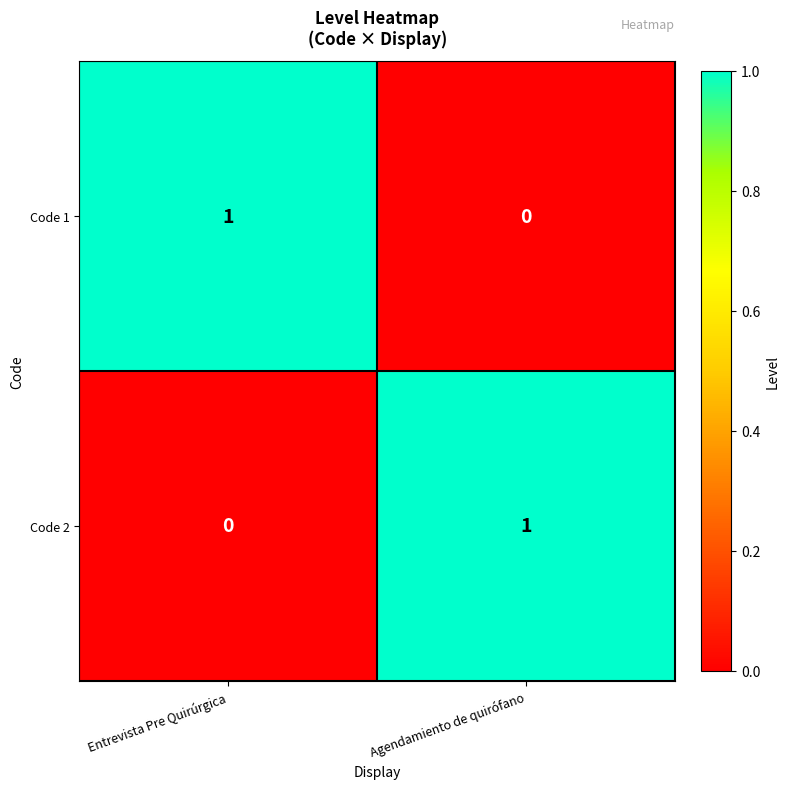

The Code 2 series shows 0 at Entrevista Pre Quirúrgica. True or false?

True